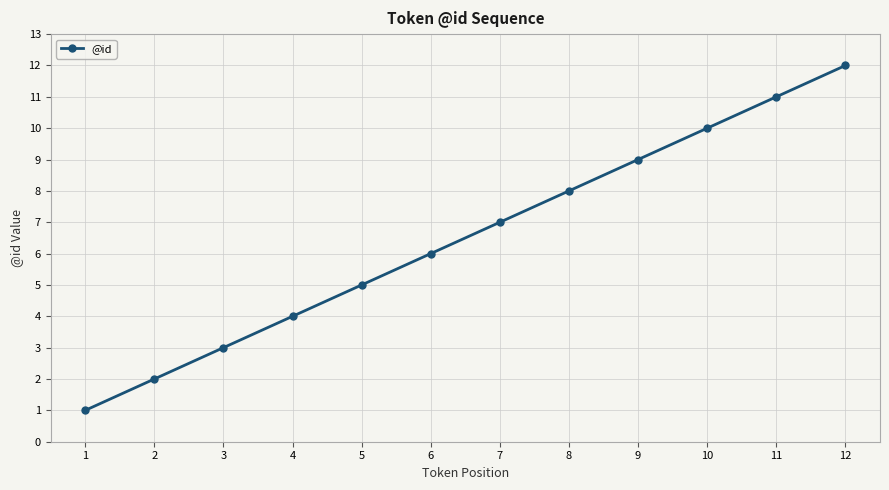

Is this an area chart (filled region under the line)?

No